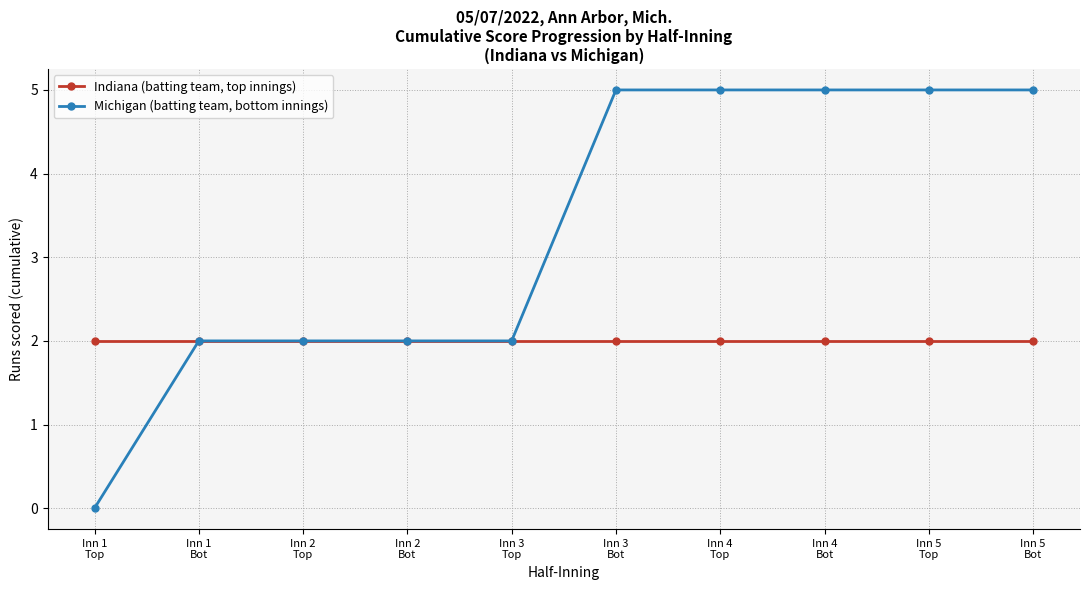

Is the value of Indiana (batting team, top innings) at Inn 4
Bot greater than the value of Michigan (batting team, bottom innings) at Inn 1
Top?

Yes